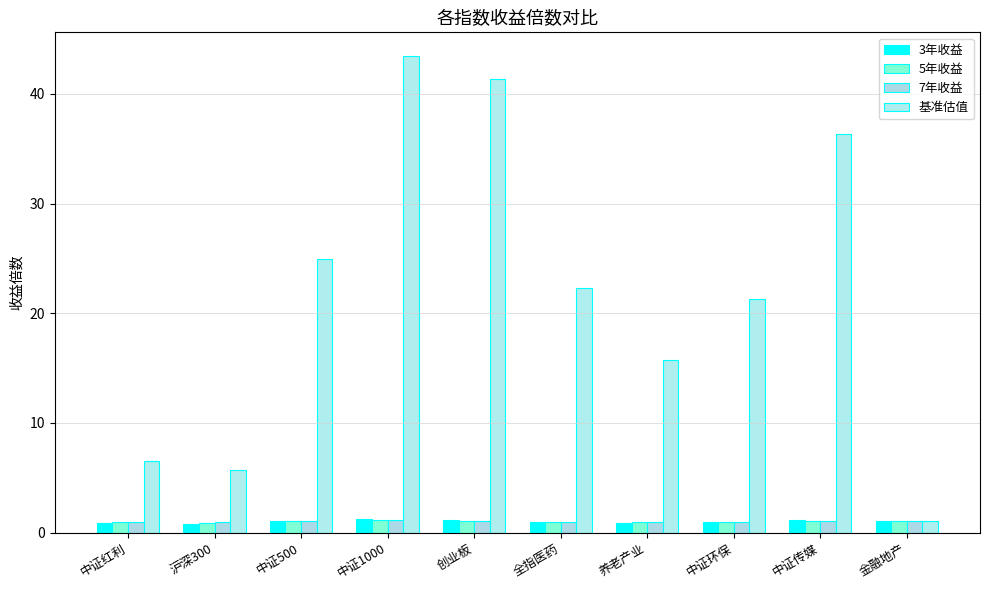

Does the chart contain stacked bars?

No